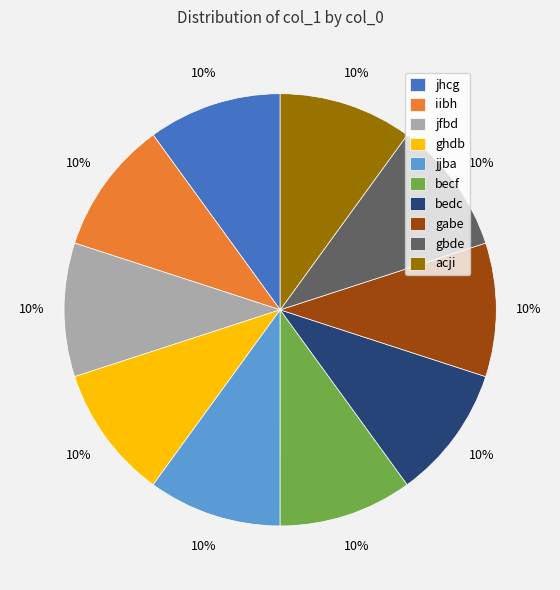

Is the sum of jhcg and bedc greater than half?

No